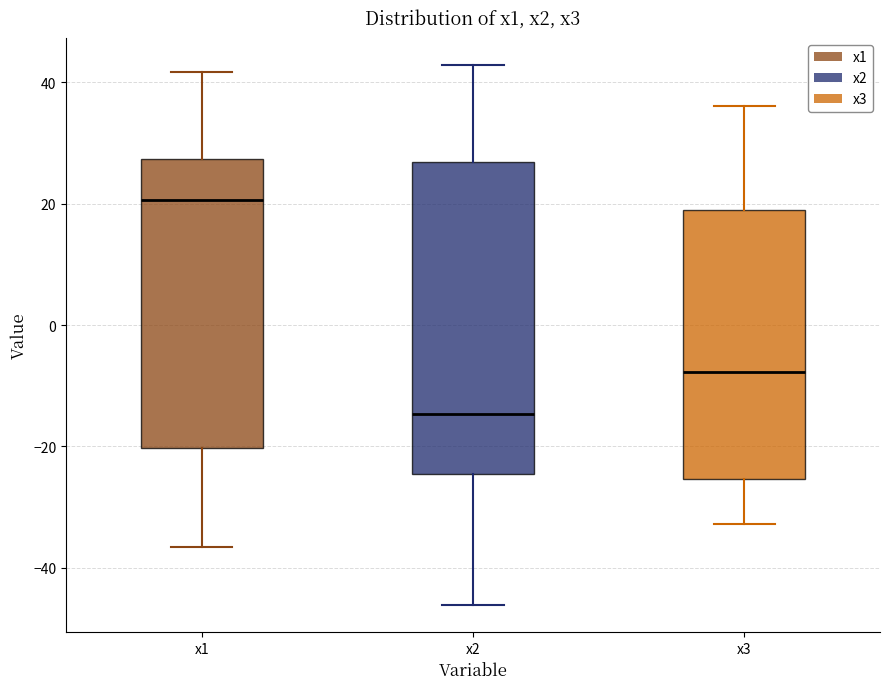

Where does the upper whisker of the box for x3 end on the y-axis? The values are not printed on the chart, so give them approximately, as read against the axis.

36